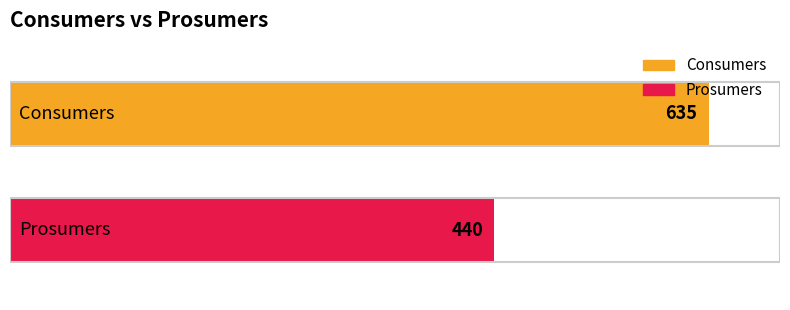

What are all the series names shown in the legend?

Consumers, Prosumers